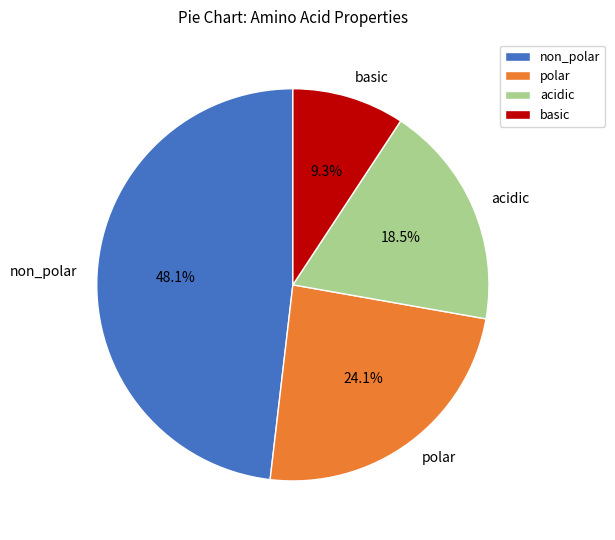

Is there a majority slice in this chart?

No